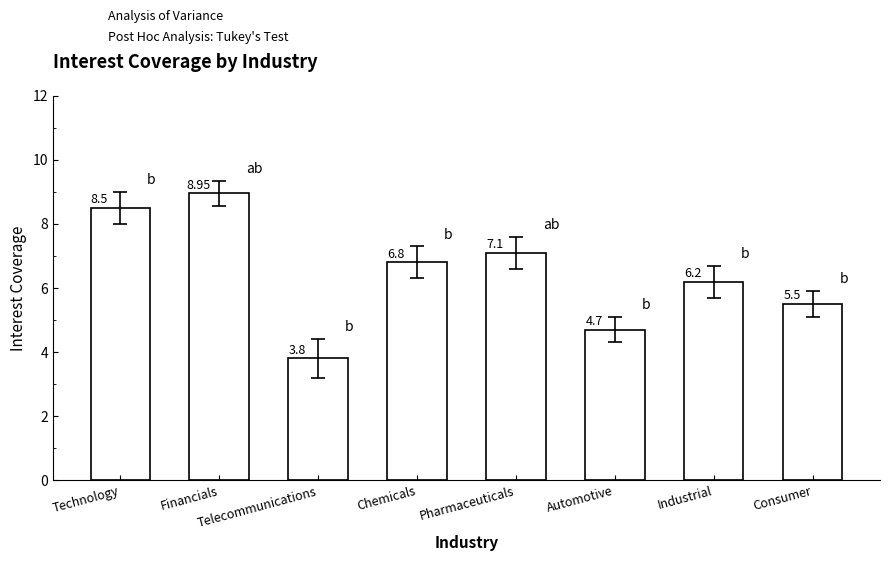

True or false: the data shows 2.0 at Technology.

False